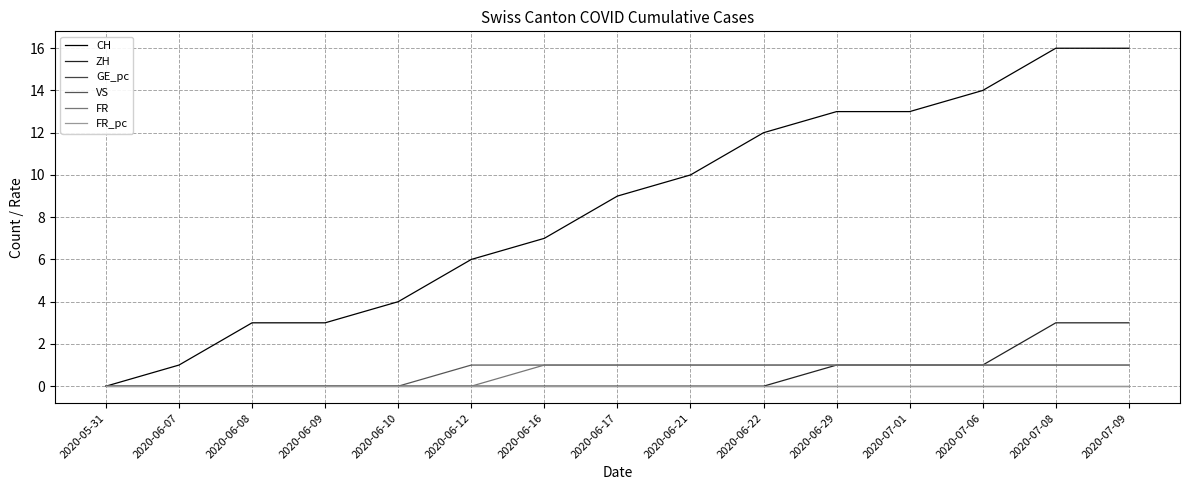

Does the chart have visible grid lines?

Yes